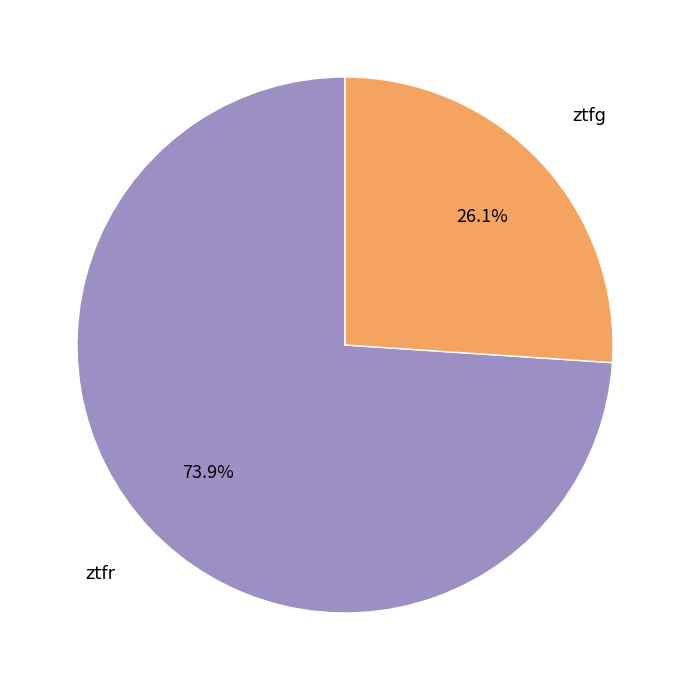

Rank the categories by value from highest to lowest.

ztfr, ztfg